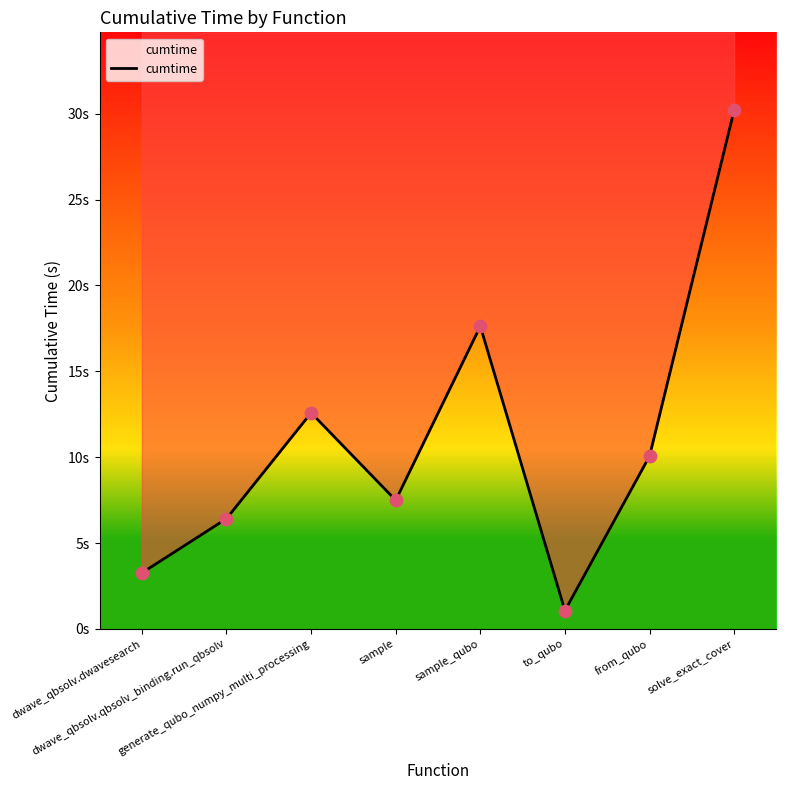

Which has a higher value, to_qubo or solve_exact_cover?

solve_exact_cover